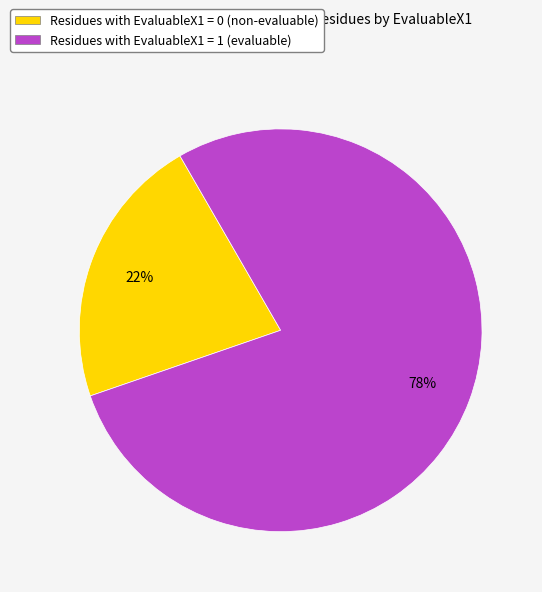

Which category has the biggest portion of the pie?

Residues with EvaluableX1 = 1 (evaluable)